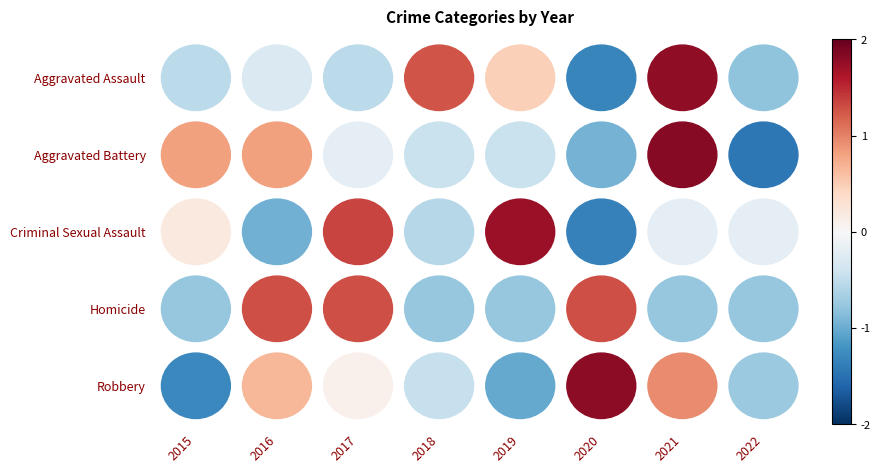

List the series in order of their peak value, highest first.

1, 4, 0, 2, 3